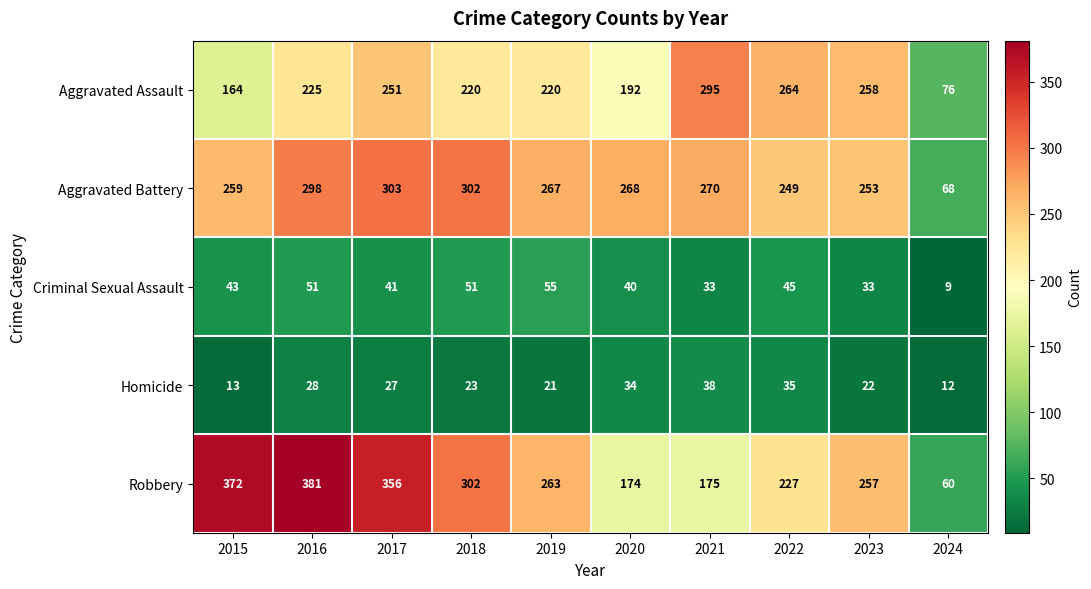

What is the difference between the highest and lowest values at 2015?

359